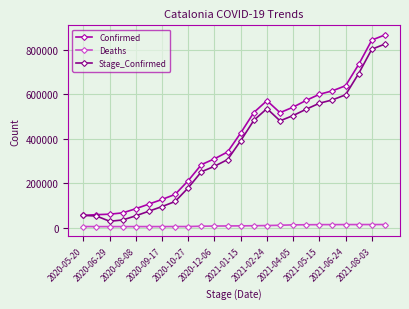

Which series has the largest range (max minus min)?

Confirmed